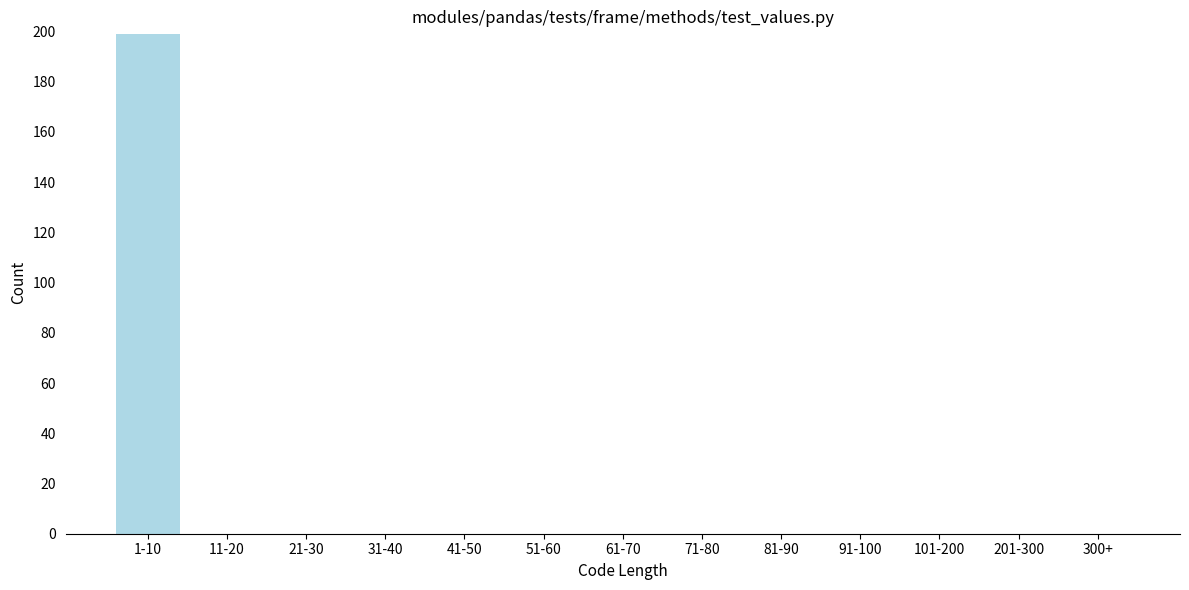

Reading left to right, what are all the values shown in this chart?

1-10=199	11-20=0	21-30=0	31-40=0	41-50=0	51-60=0	61-70=0	71-80=0	81-90=0	91-100=0	101-200=0	201-300=0	300+=0